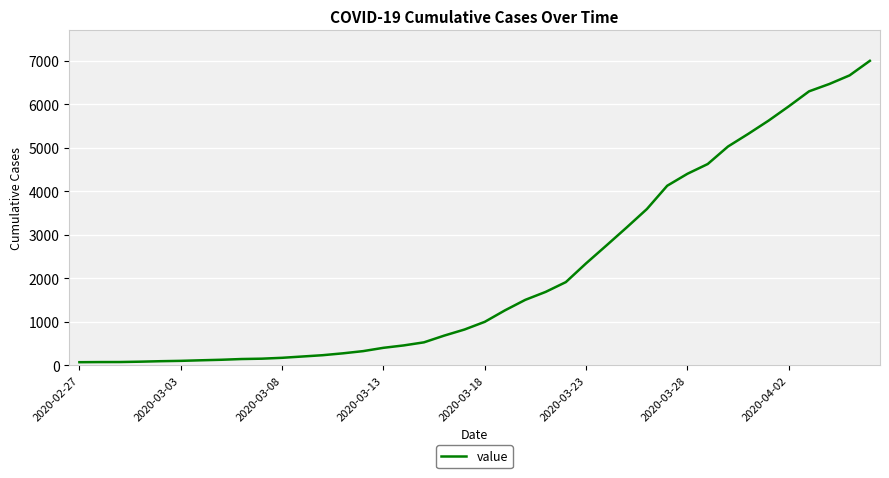

What is the difference between the maximum and minimum values?

6935